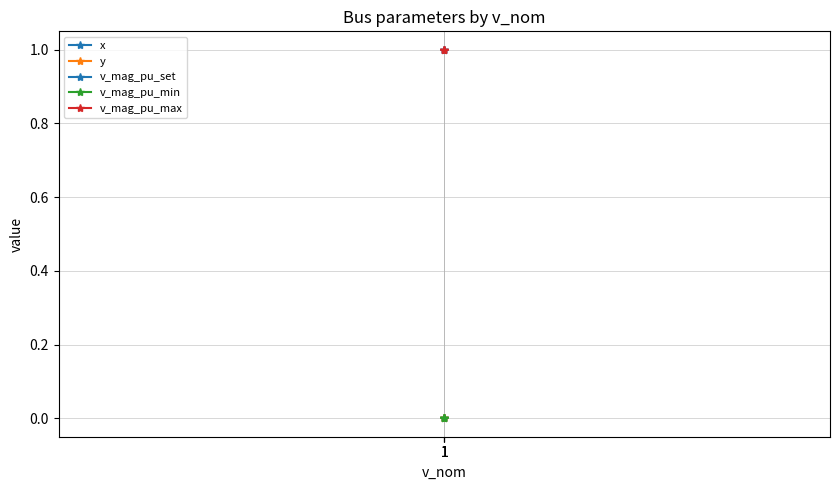

What is the total value across all series at 1?

2